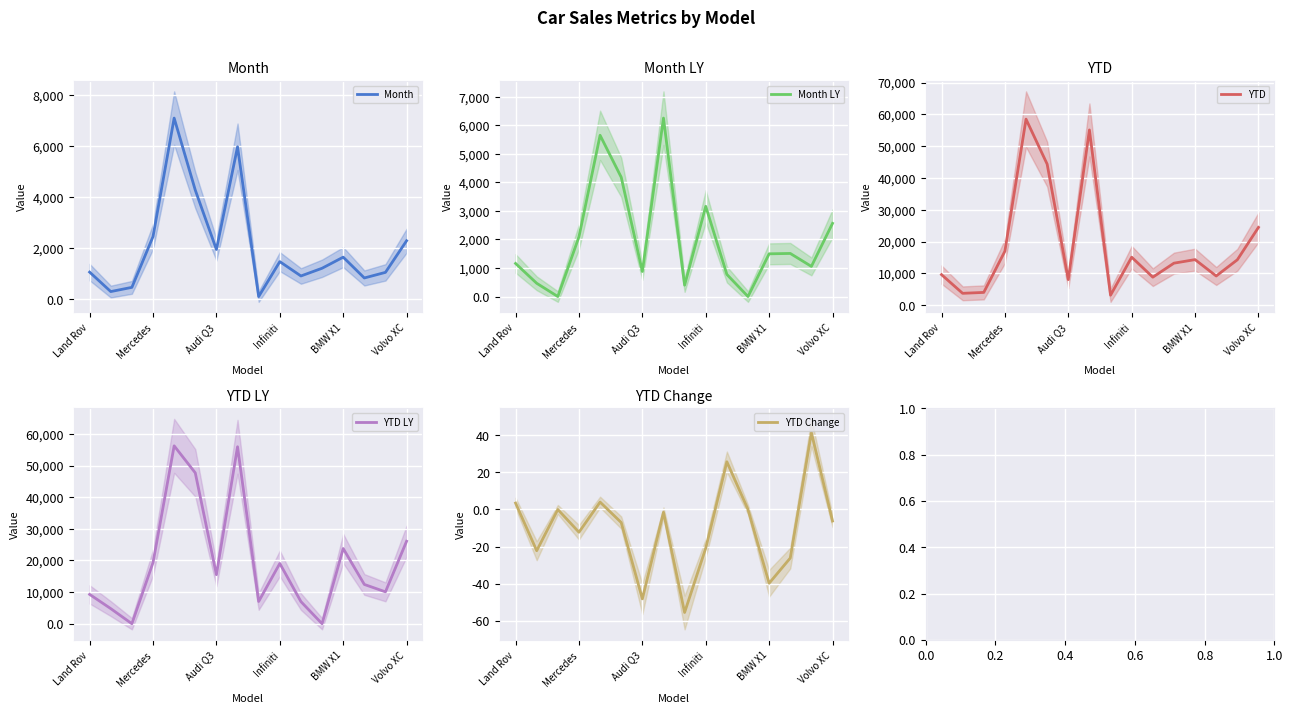

What is the maximum value for Month?

7083